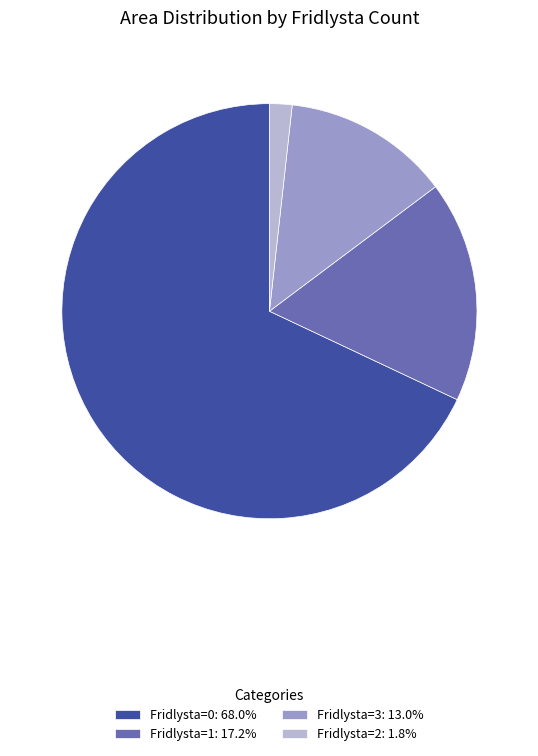

Is the sum of Fridlysta=1: 17.2% and Fridlysta=0: 68.0% greater than half?

Yes